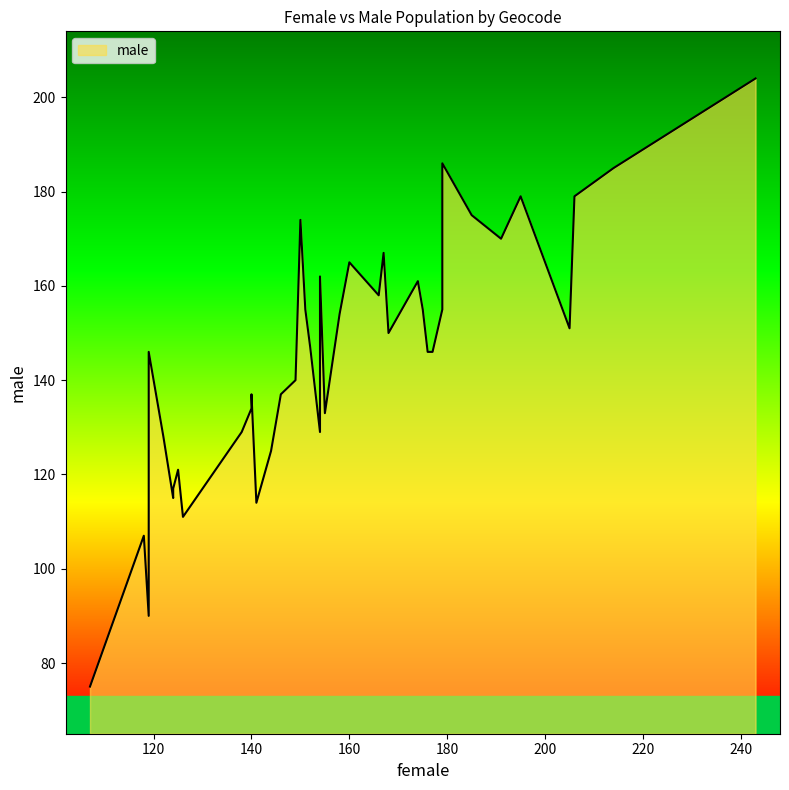

Reading right to left, list all the values displayed in this chart.

female: 39=140	38=154	37=191	36=141	35=175	34=124	33=118	32=138	31=119	30=140	29=177	28=154	27=150	26=119	25=149	24=144	23=174	22=151	21=125	20=168	19=158	18=146	17=214	16=179	15=122	14=107	13=166	12=152	11=179	10=205	9=160	8=126	7=124	6=195	5=155	4=176	3=243	2=206	1=167	0=185
male: 39=134	38=129	37=170	36=114	35=155	34=115	33=107	32=129	31=146	30=137	29=146	28=162	27=174	26=90	25=140	24=125	23=161	22=155	21=121	20=150	19=154	18=137	17=185	16=186	15=128	14=75	13=158	12=147	11=155	10=151	9=165	8=111	7=117	6=179	5=133	4=146	3=204	2=179	1=167	0=175